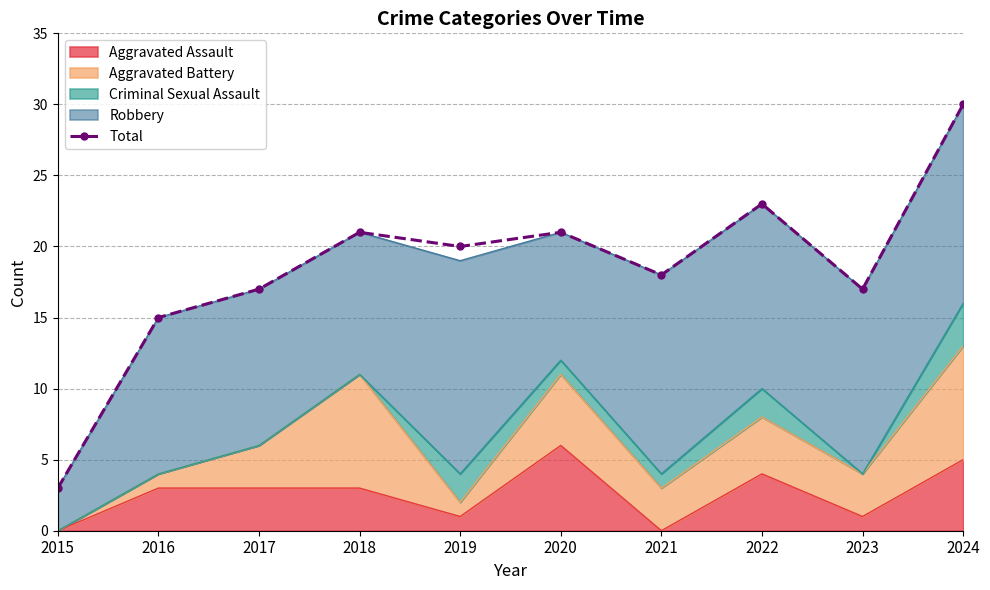

Which label corresponds to the largest value in the chart?

2024